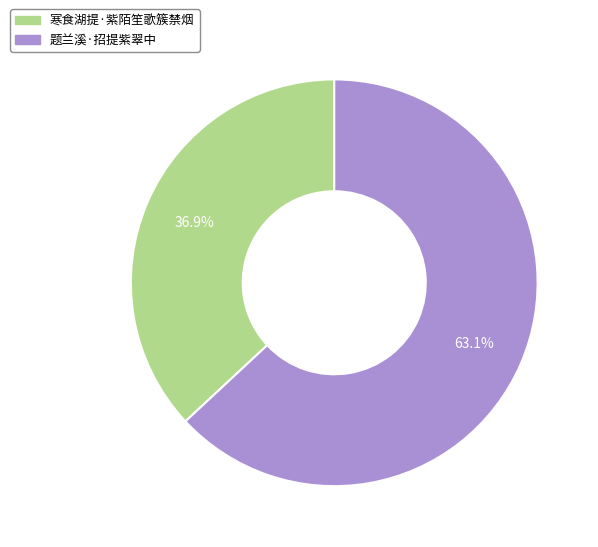

What is the ratio of the value at 题兰溪·招提紫翠中 to the value at 寒食湖提·紫陌笙歌簇禁烟?

1.7